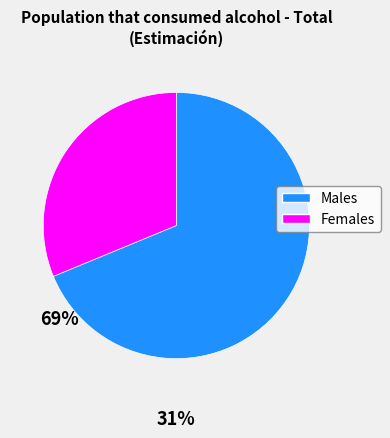

Does any single category account for the majority?

Yes